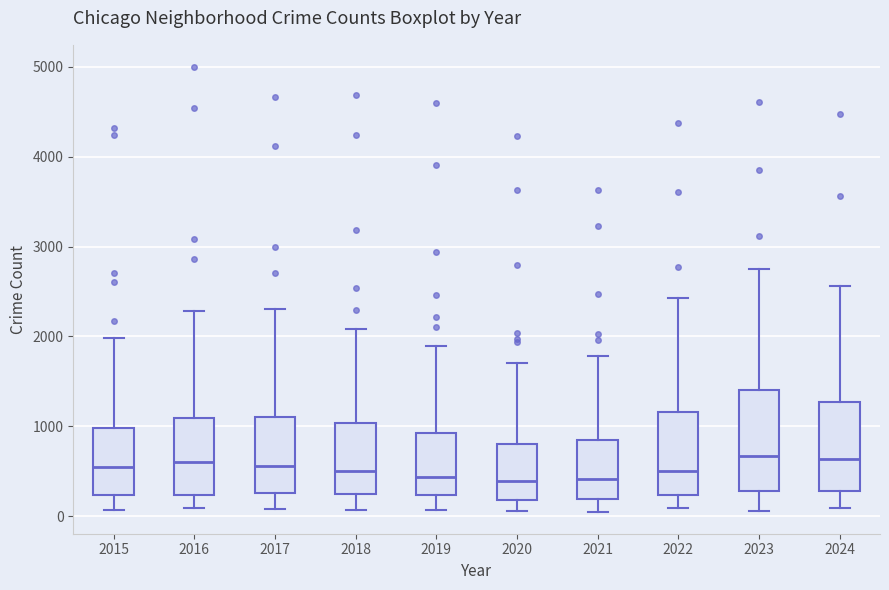

Where is the upper edge of the box at x = 2018 on the y-axis? The values are not printed on the chart, so give them approximately, as read against the axis.

1000